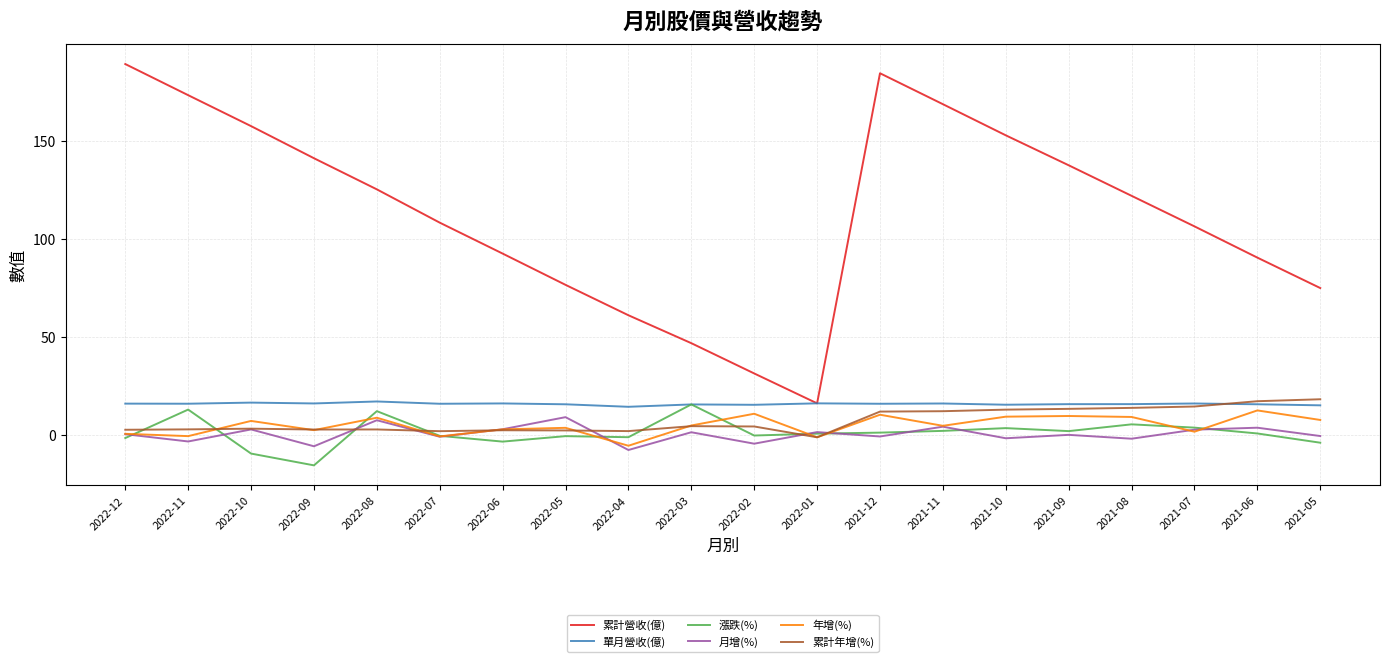

What is the average value of the 累計年增(%) series?

7.1